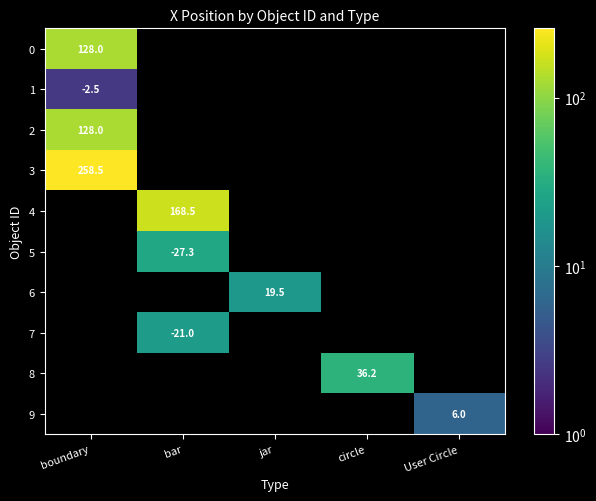

The 5 series shows -27.3 at bar. True or false?

True